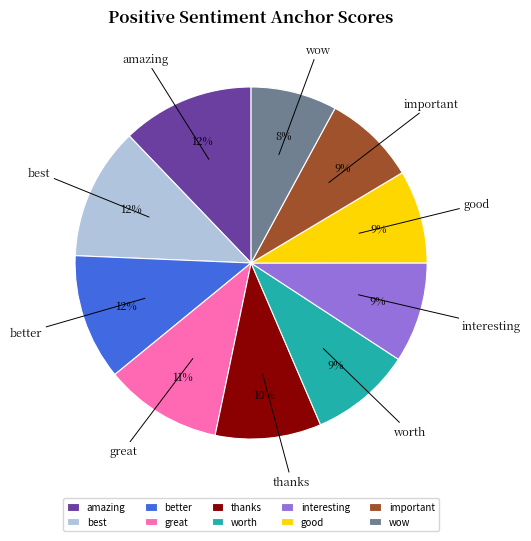

Which slice is the smallest?

wow